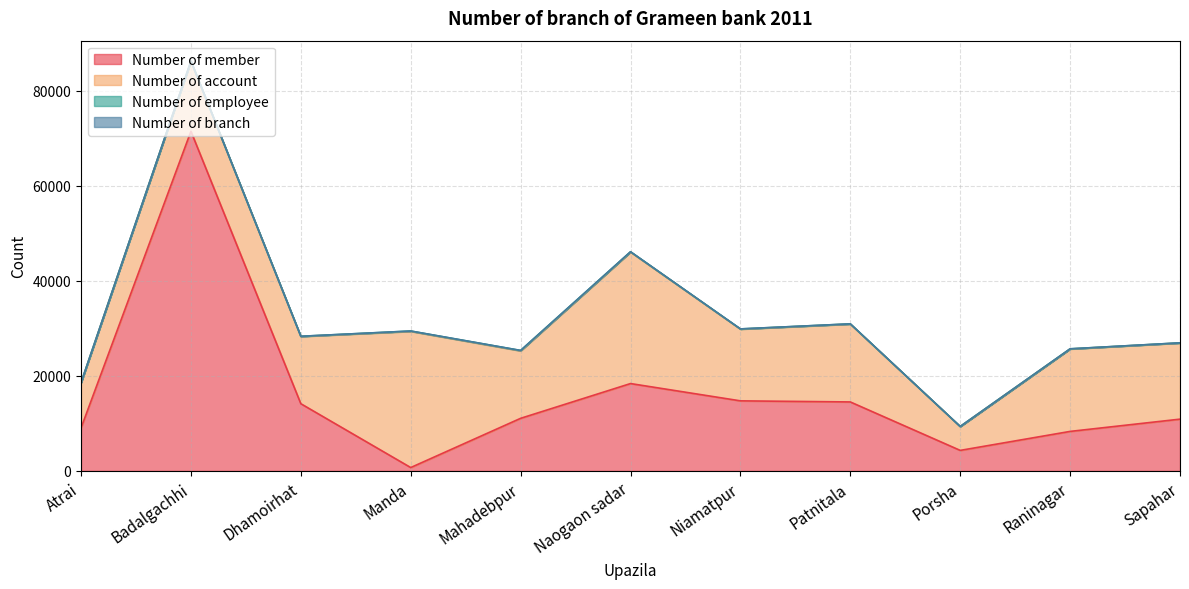

True or false: Number of branch has a value of 7 at Sapahar.

False